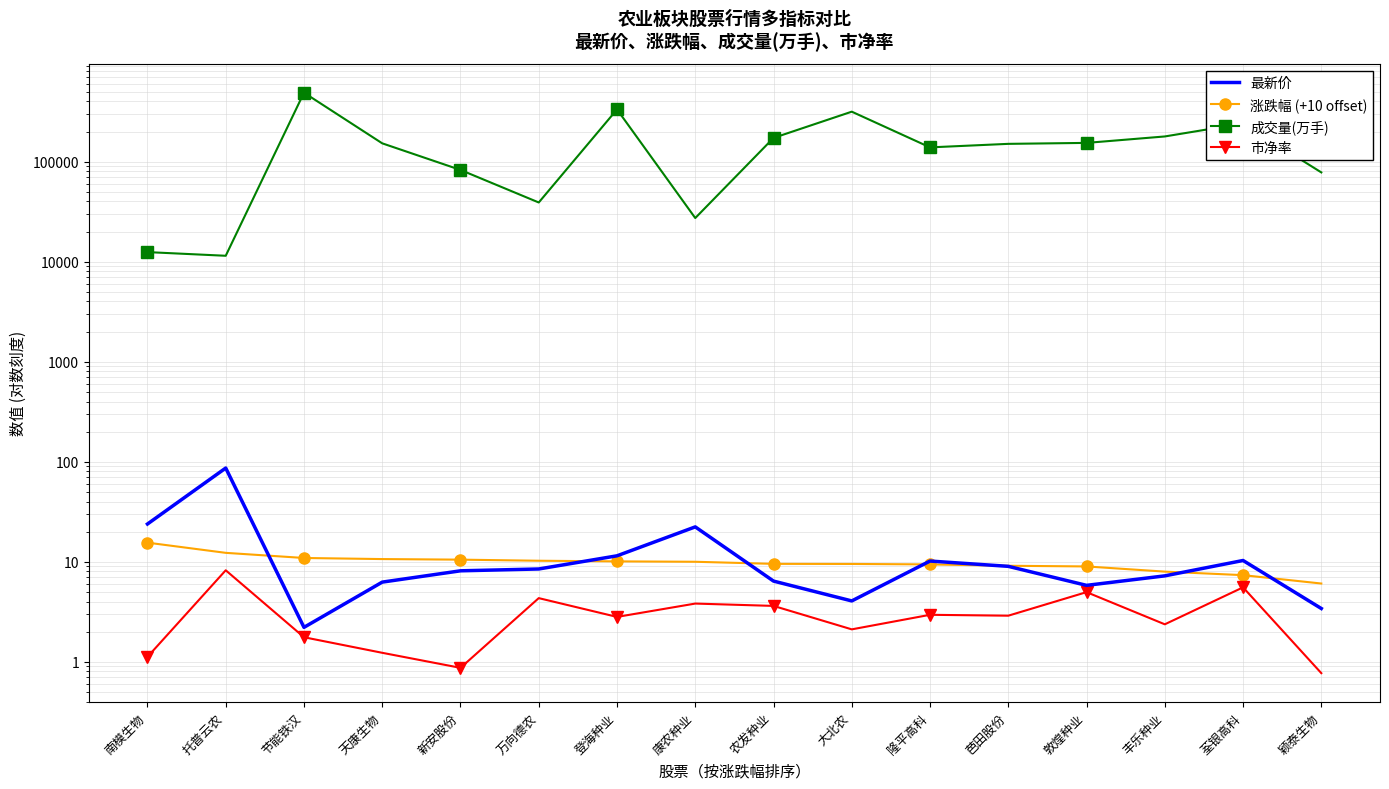

What is the average value of the 最新价 series?

14.1